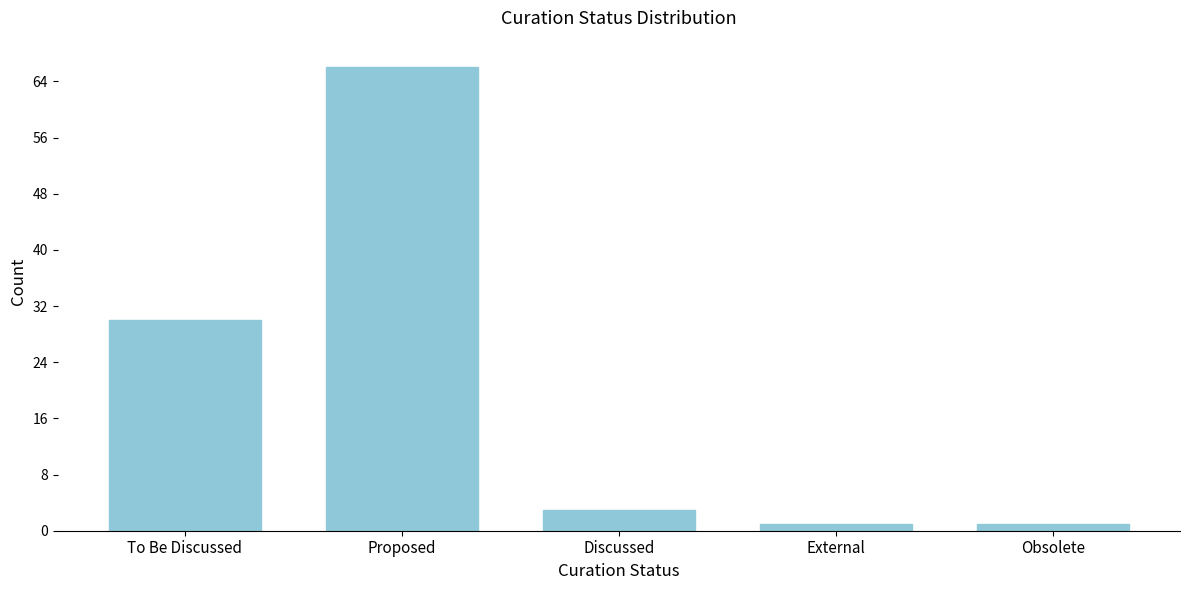

Reading right to left, extract all data points from this chart.

1	1	3	66	30